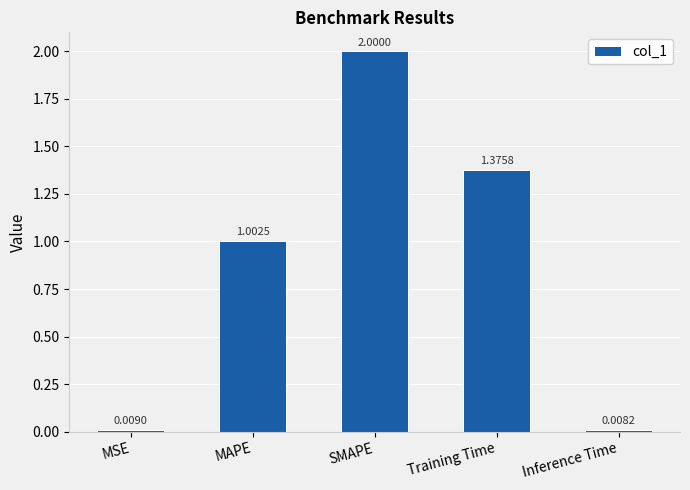

Where is the data nearest to the value 1?

MAPE